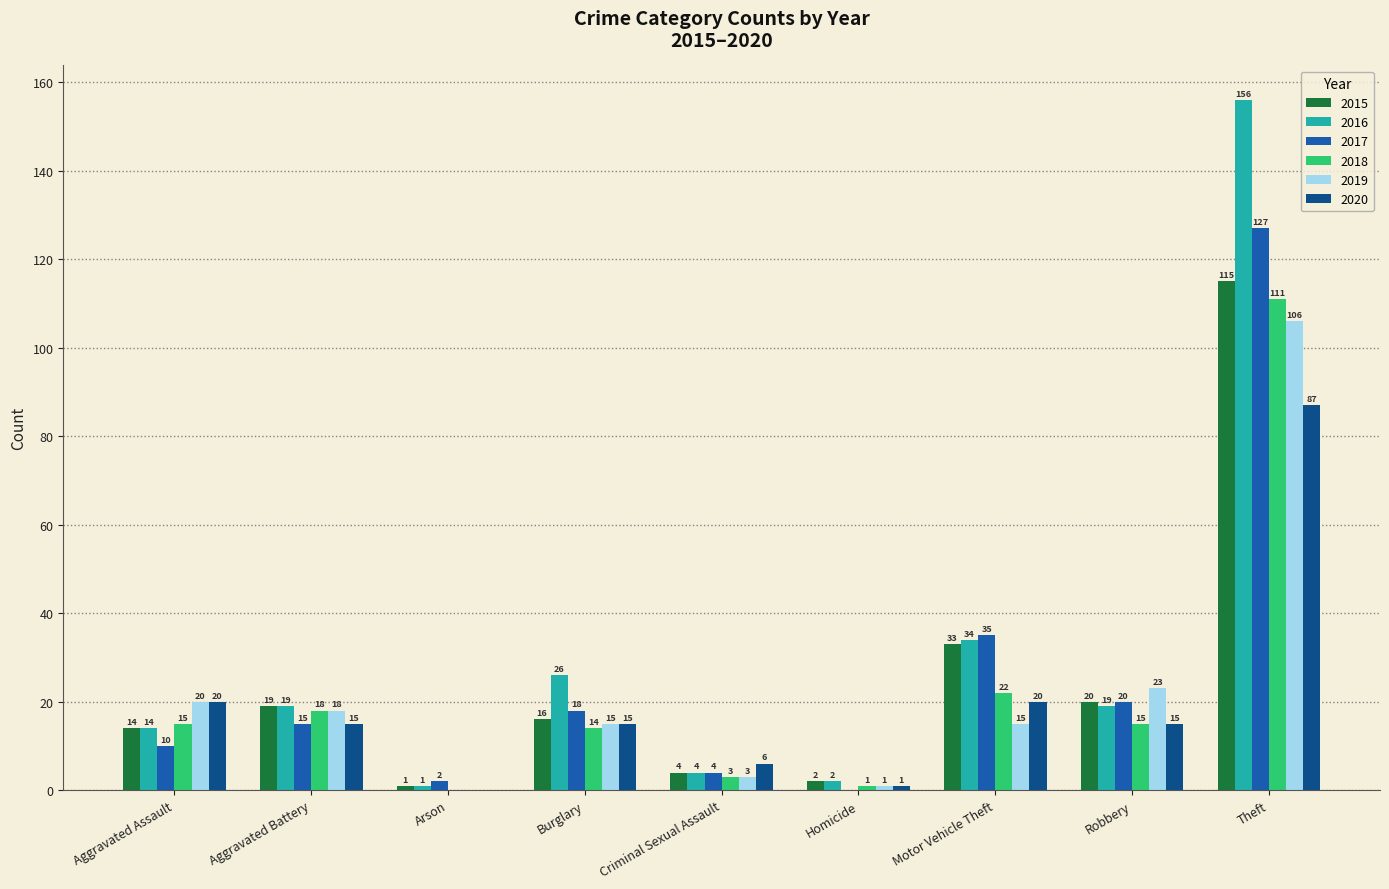

At which label does 2020 first exceed 15?

Aggravated Assault